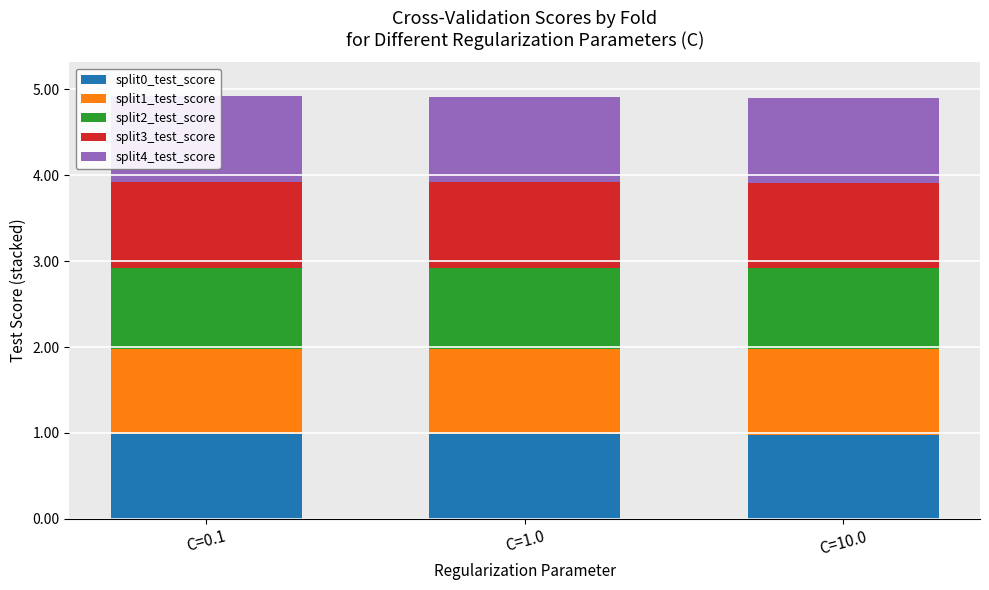

Which series has the largest total across all categories?

split1_test_score